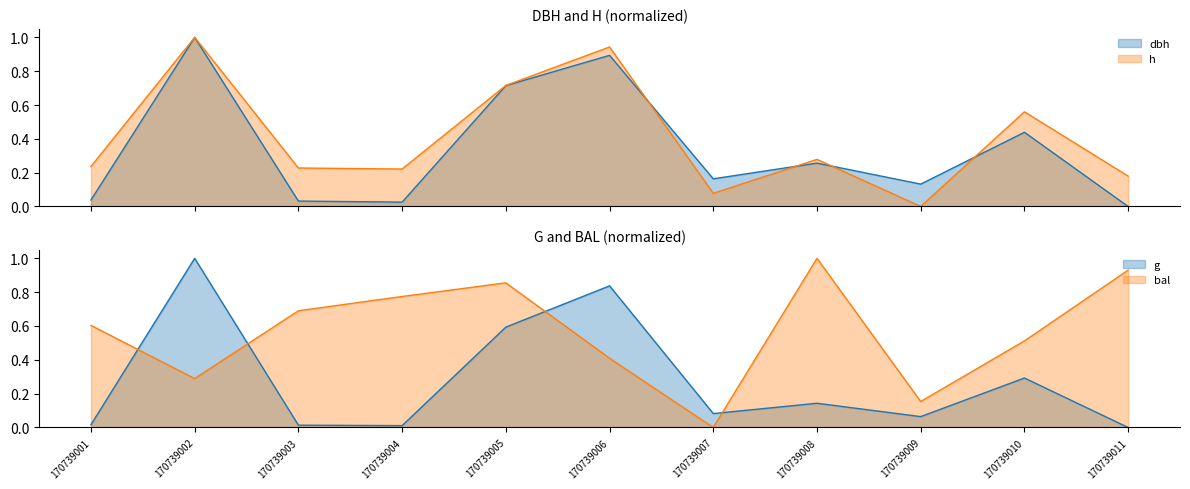

Reading left to right, transcribe all the data shown in this chart.

dbh: 0.0	1.0	0.0	0.0	0.7	0.9	0.2	0.3	0.1	0.4	0.0
h: 0.2	1.0	0.2	0.2	0.7	0.9	0.1	0.3	0.0	0.6	0.2
g: 0.0	1.0	0.0	0.0	0.6	0.8	0.1	0.1	0.1	0.3	0.0
bal: 0.6	0.3	0.7	0.8	0.9	0.4	0.0	1.0	0.2	0.5	0.9